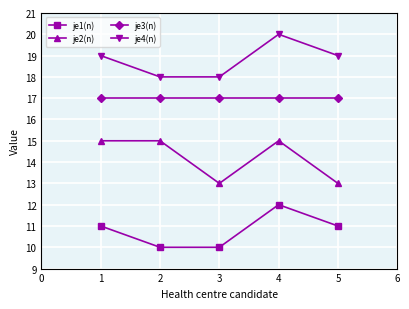

Reading right to left, transcribe all the data shown in this chart.

je1(n): 11	12	10	10	11
je2(n): 13	15	13	15	15
je3(n): 17	17	17	17	17
je4(n): 19	20	18	18	19